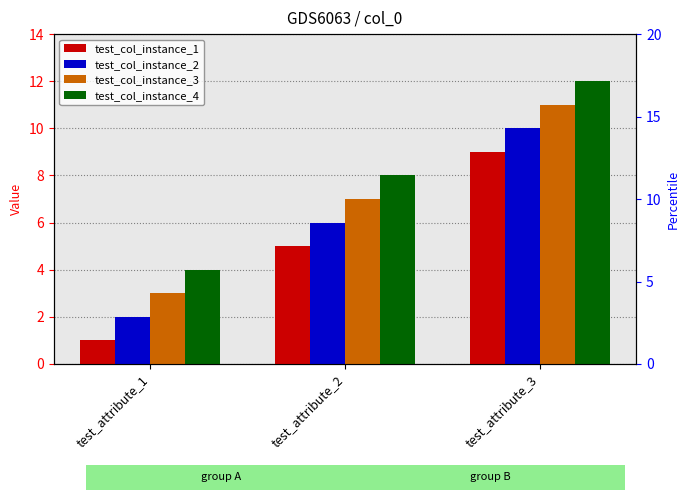

List the series in order of their overall mean, highest first.

test_col_instance_4, test_col_instance_3, test_col_instance_2, test_col_instance_1